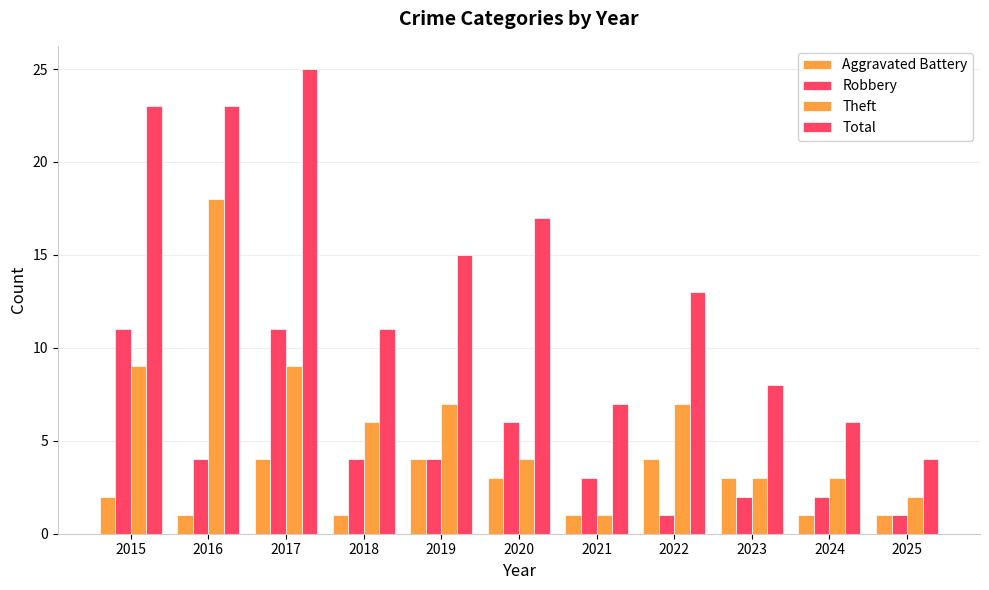

Count the number of data series in this chart.

4